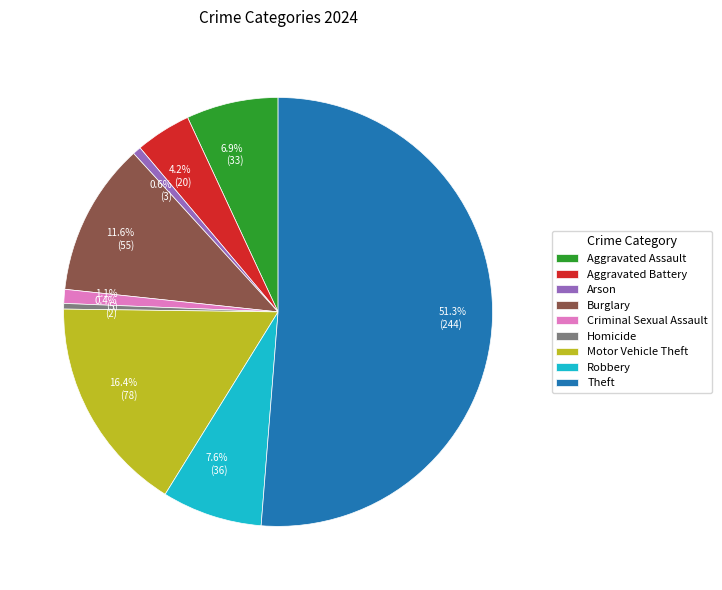

Which has a higher value, 16.4% (78) or 0.6% (3)?

16.4% (78)